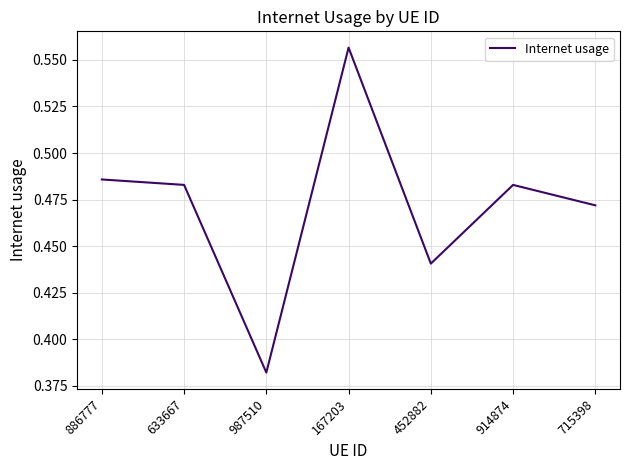

What position from the right is 715398?

1